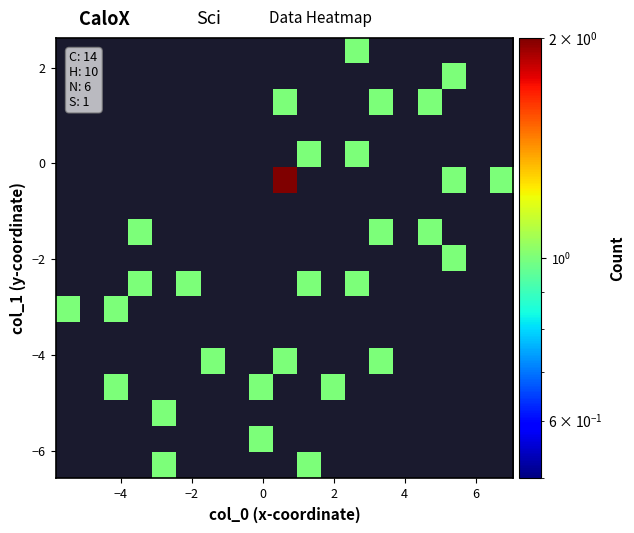

Count the number of categories in the chart.

19